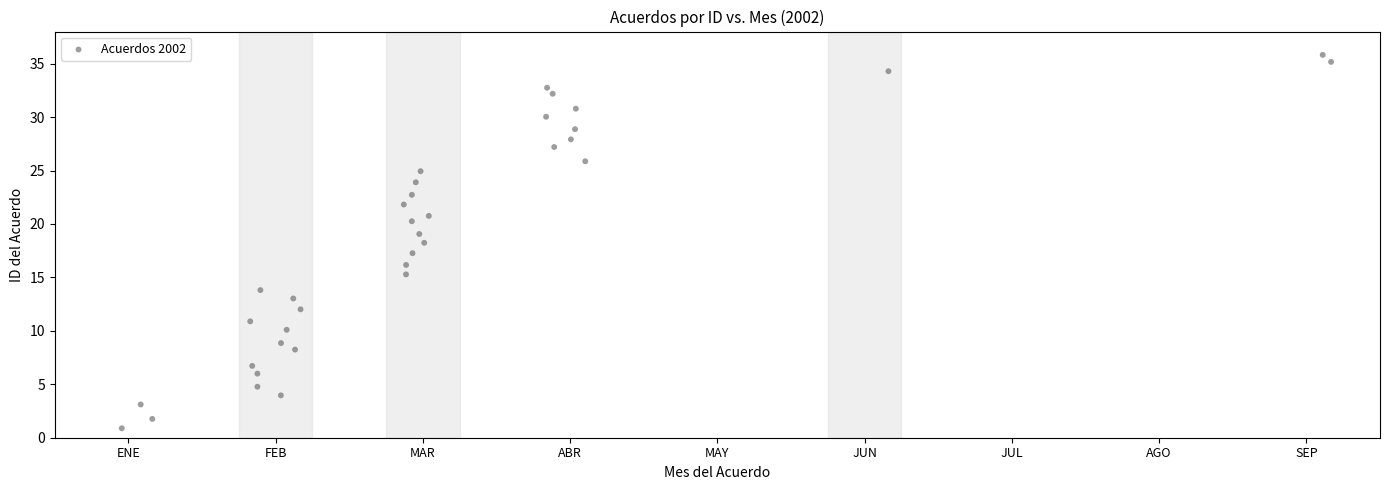

What is the range of Y values (max minus min)?

34.9